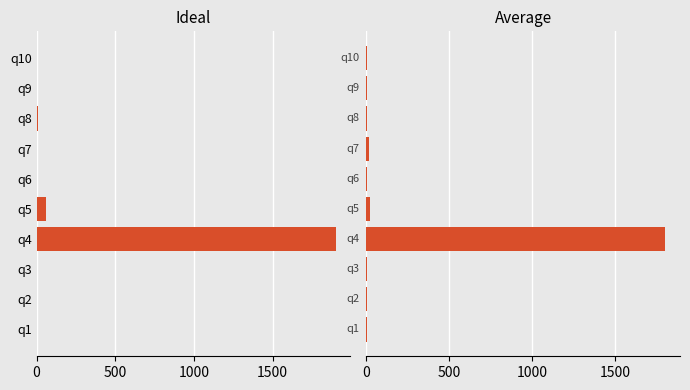

Which series has the largest range (max minus min)?

Ideal